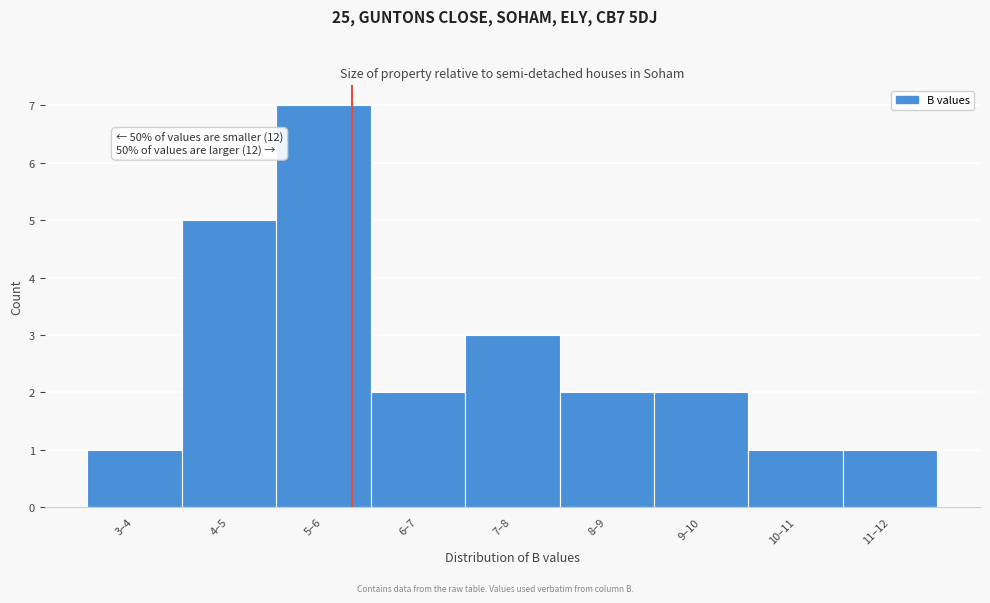

Reading left to right, transcribe all the data shown in this chart.

1	5	7	2	3	2	2	1	1